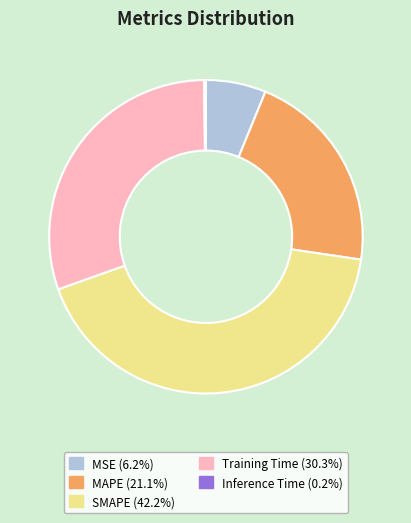

Is there a majority slice in this chart?

No